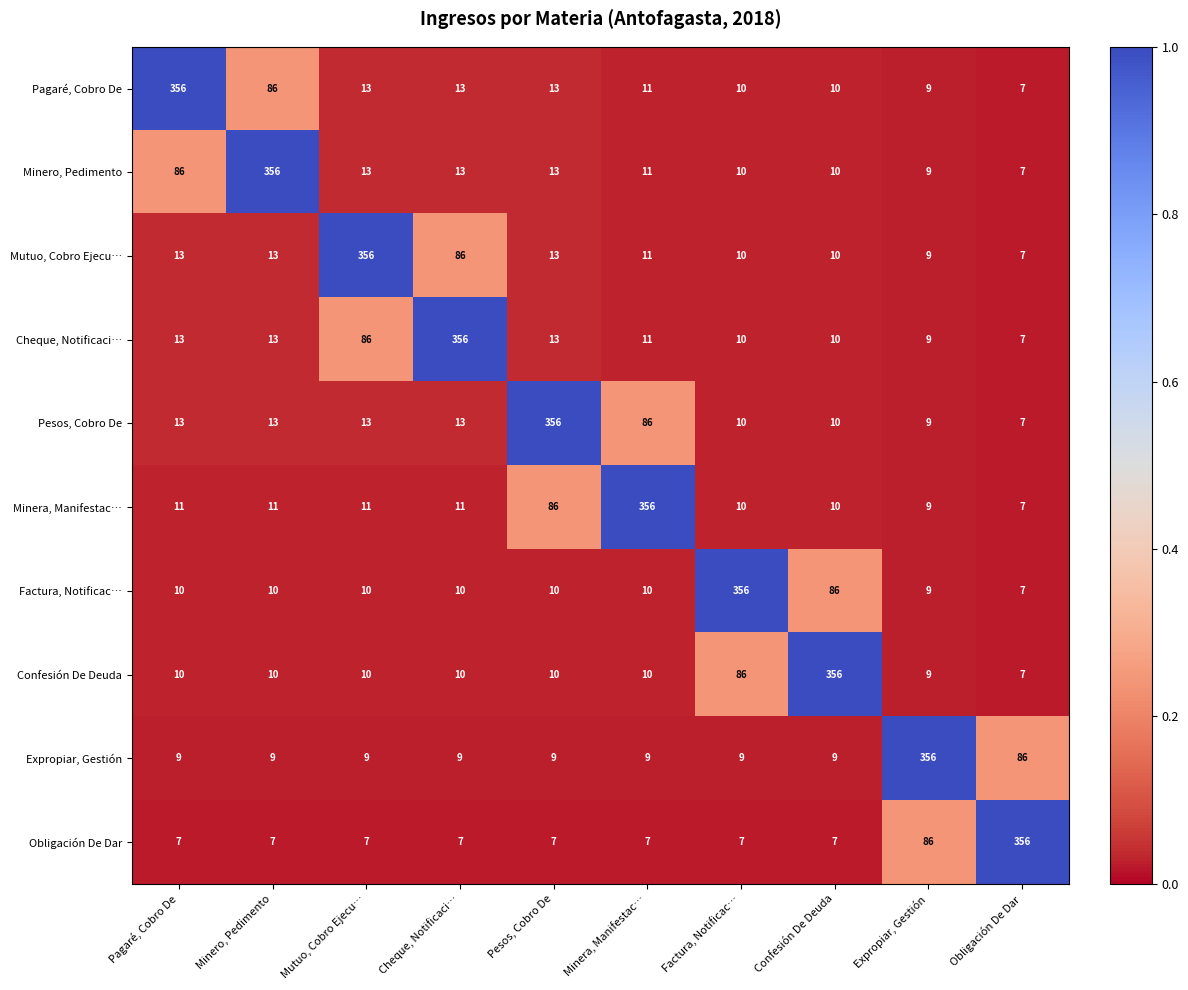

The value of Pagaré, Cobro De at Cheque, Notificaci… is 5. True or false?

False